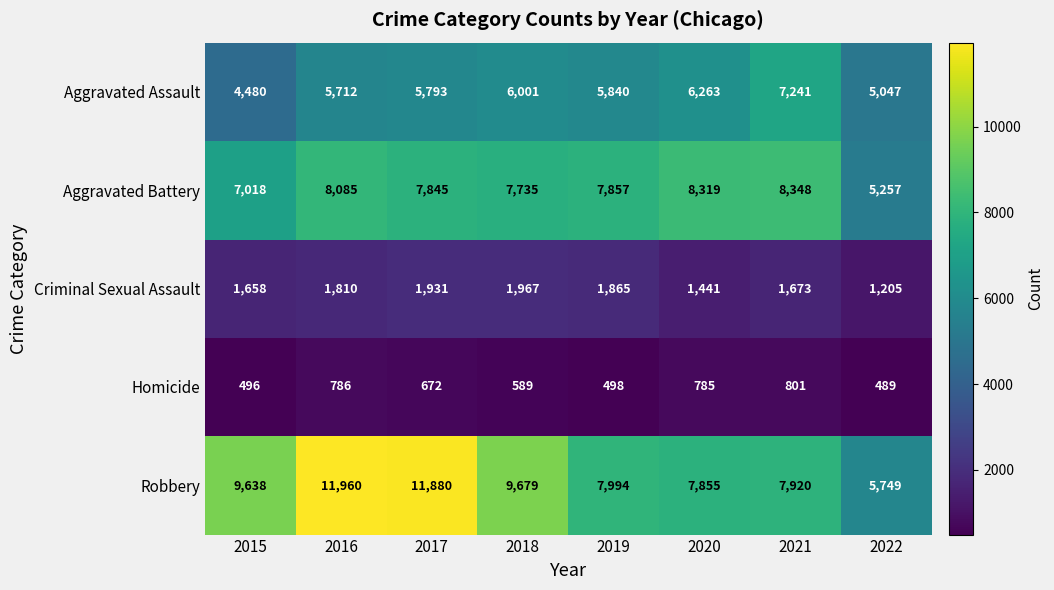

Rank the categories by Aggravated Assault value from highest to lowest.

2021, 2020, 2018, 2019, 2017, 2016, 2022, 2015